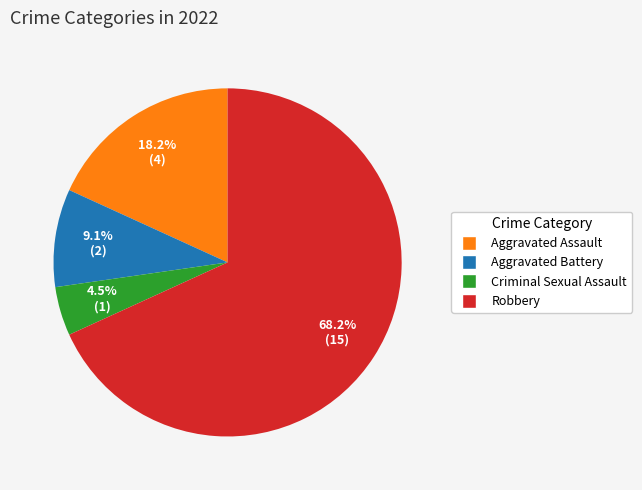

To the nearest percent, what is the combined percentage of Criminal Sexual Assault and Robbery?

73%